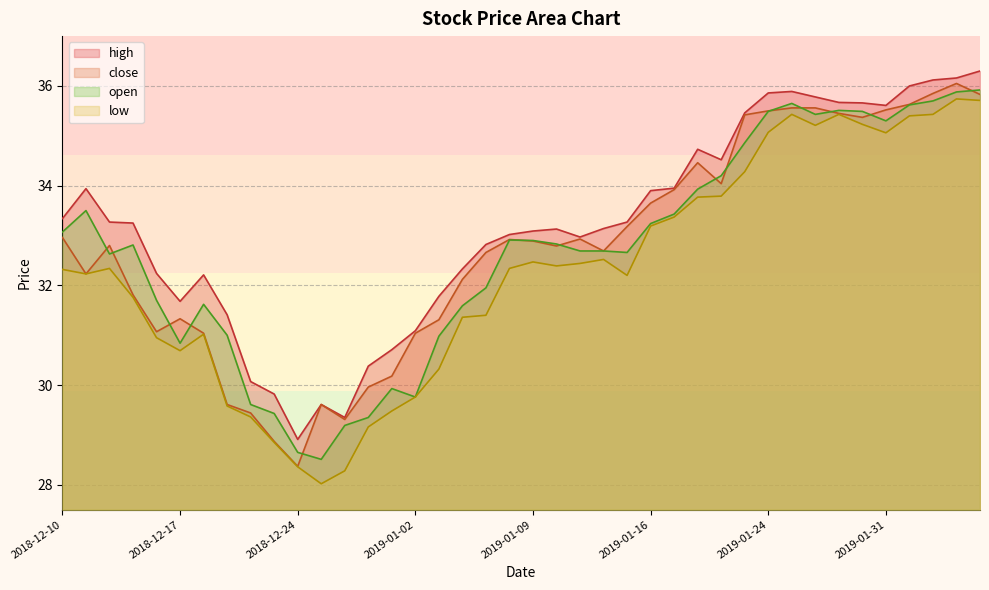

Rank the series at 2019-01-09 from lowest to highest value.

low, close, open, high